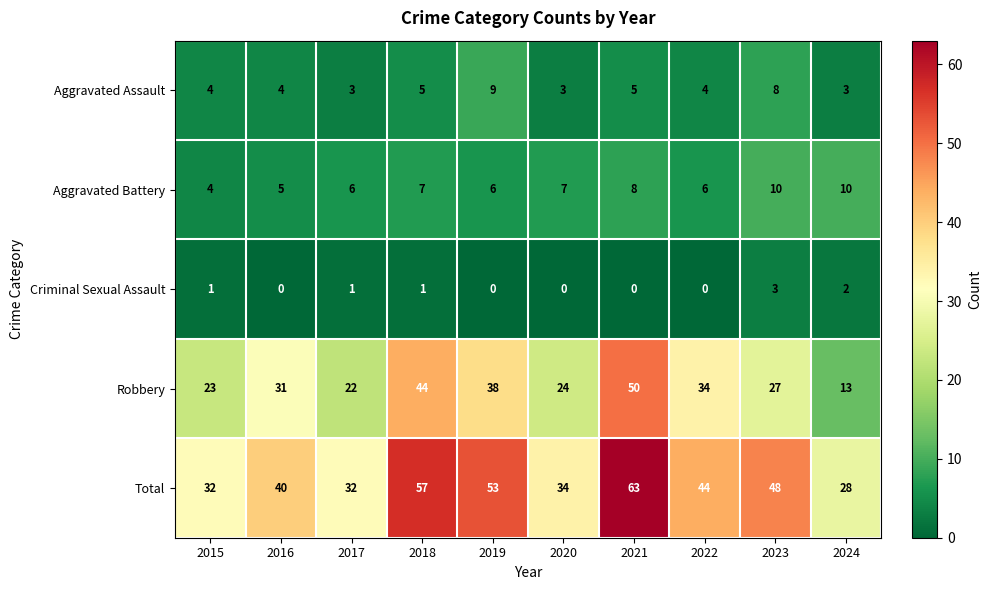

Count the Aggravated Assault values in the range 3 to 5.

8